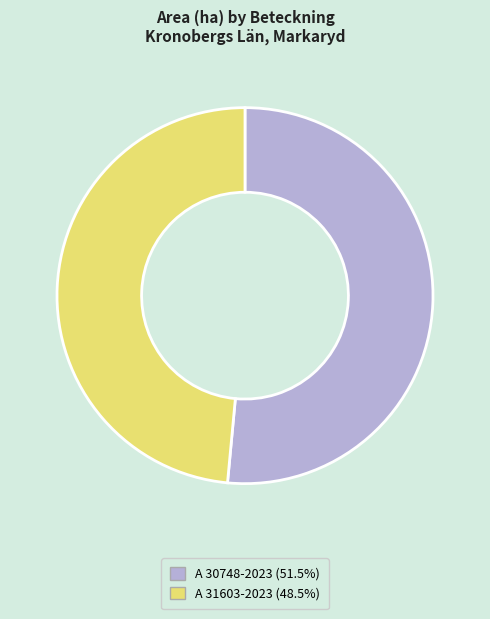

Is A 31603-2023 the majority of the pie?

No